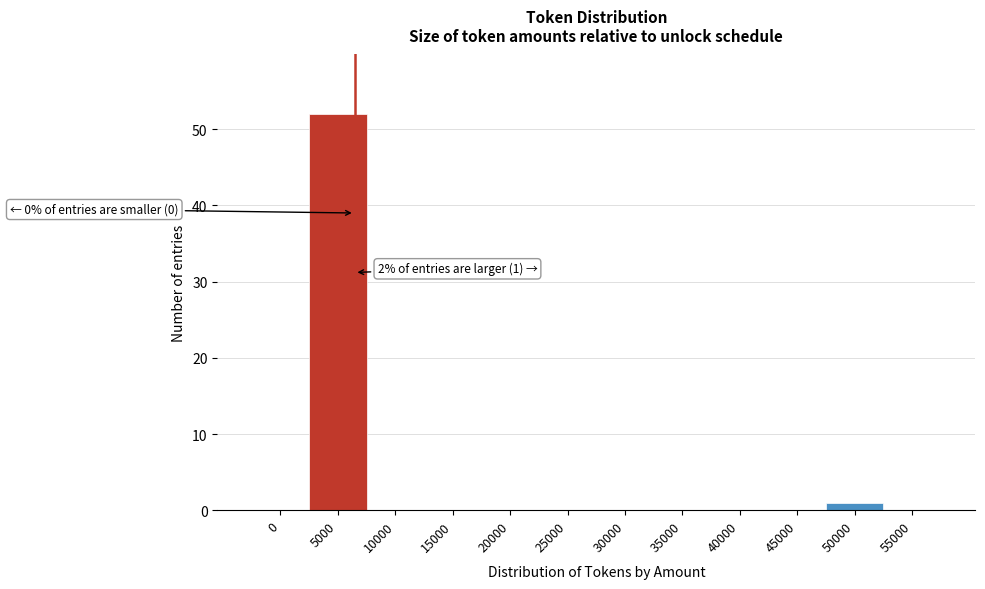

Reading right to left, list all the values displayed in this chart.

55000=0	50000=1	45000=0	40000=0	35000=0	30000=0	25000=0	20000=0	15000=0	10000=0	5000=52	0=0